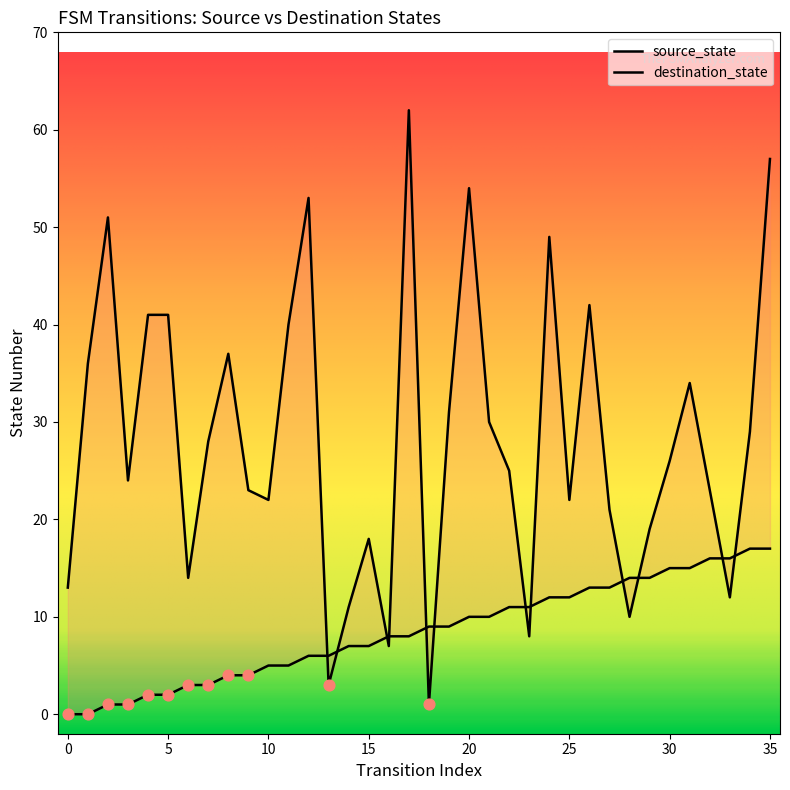

Which series contains the highest Y value?

destination_state